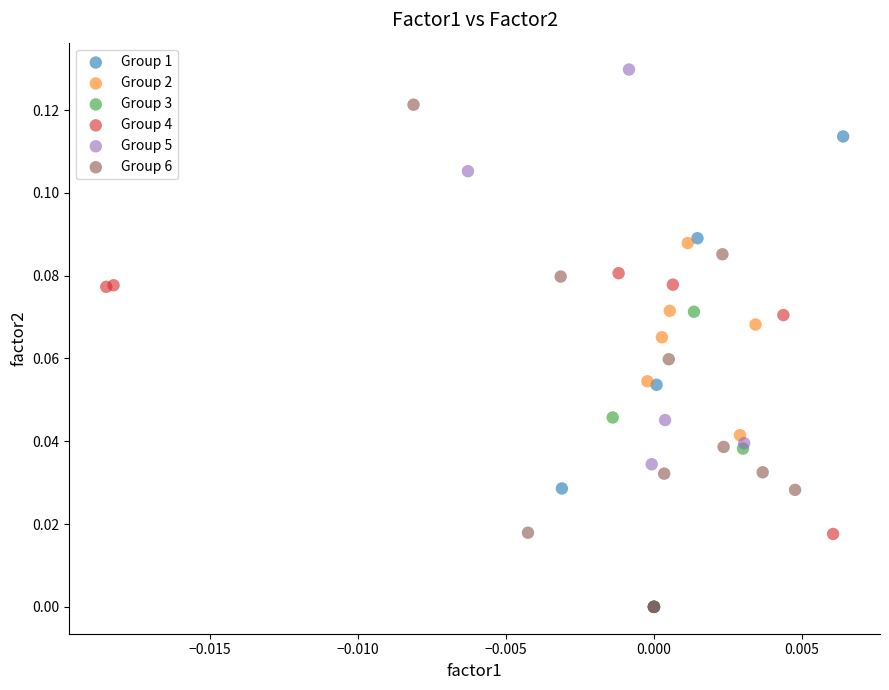

Which series has the largest Y range (max minus min)?

Group 5